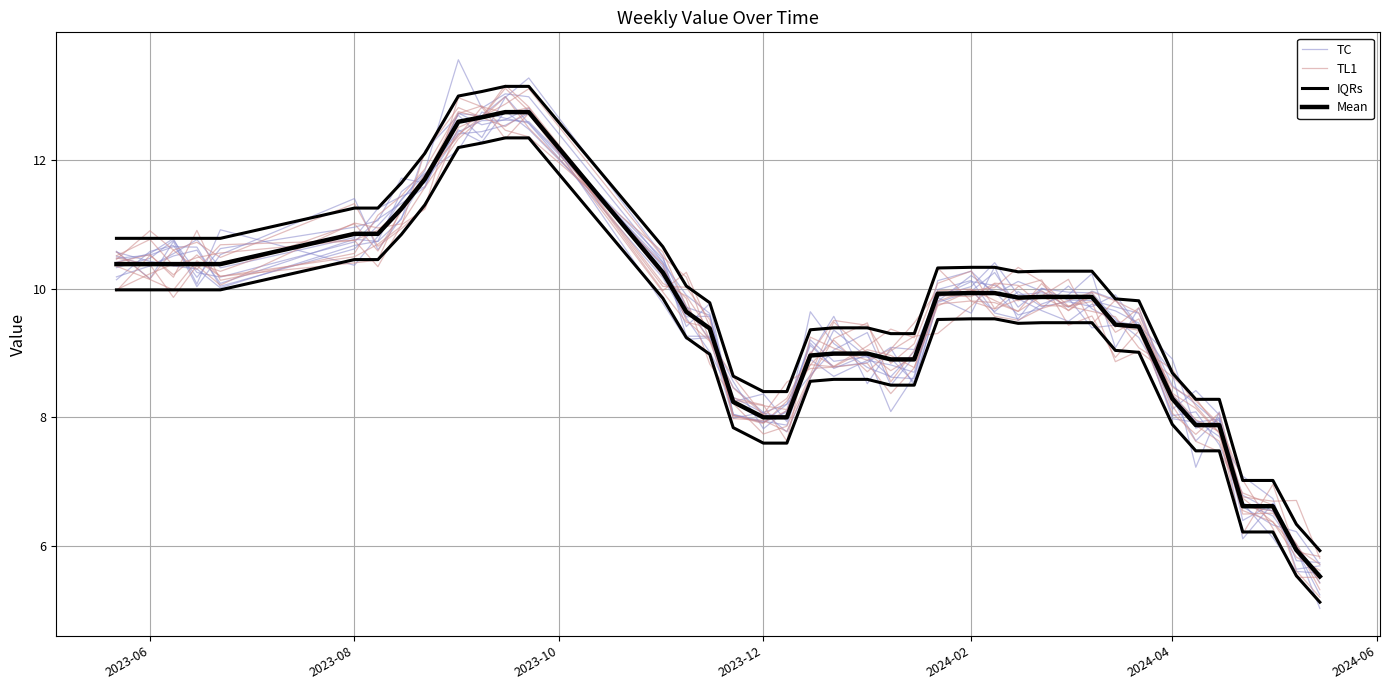

Where does the TC series first go above 9?

2023-06